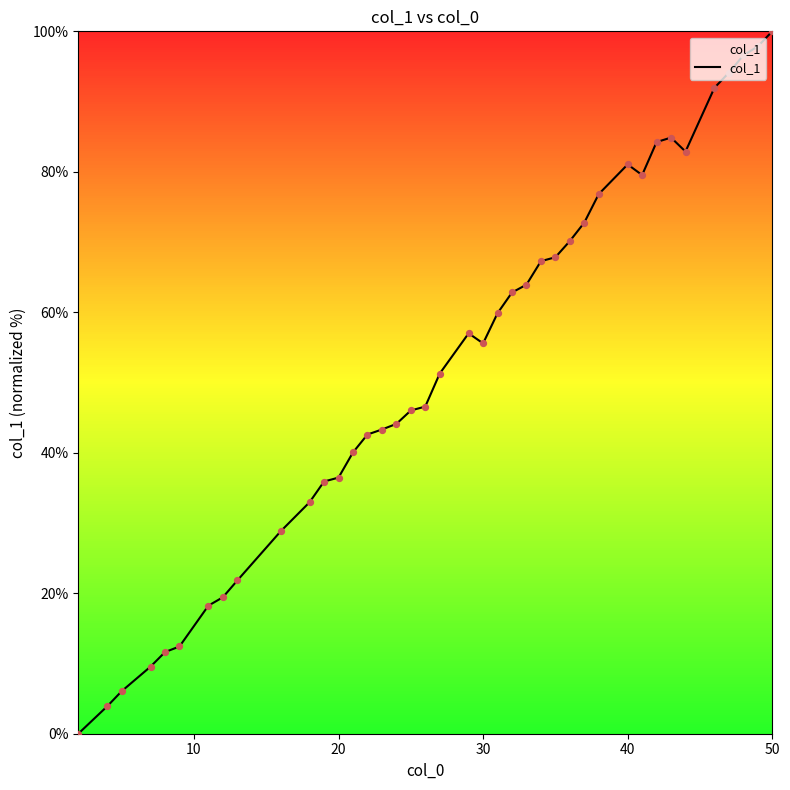

What is the greatest value displayed?

100.0